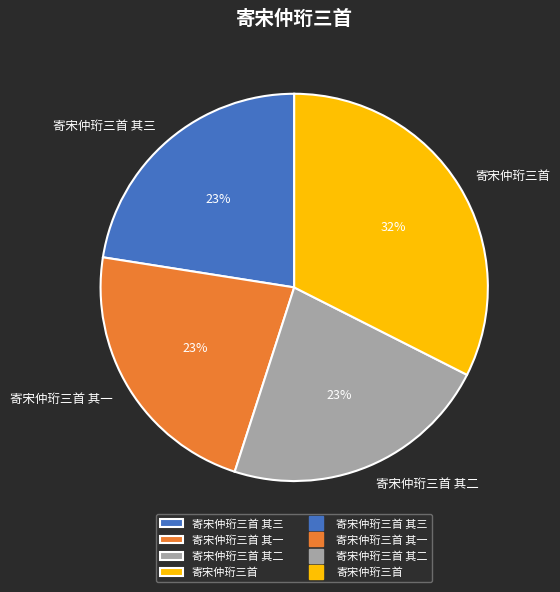

How many segments does this pie chart have?

4